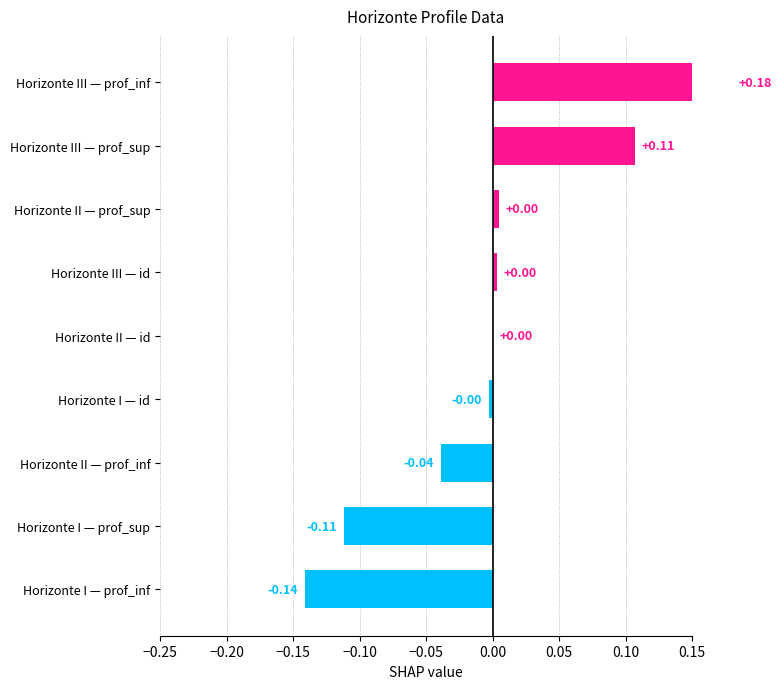

The chart shows a value of 0.1 at −0.05. True or false?

False